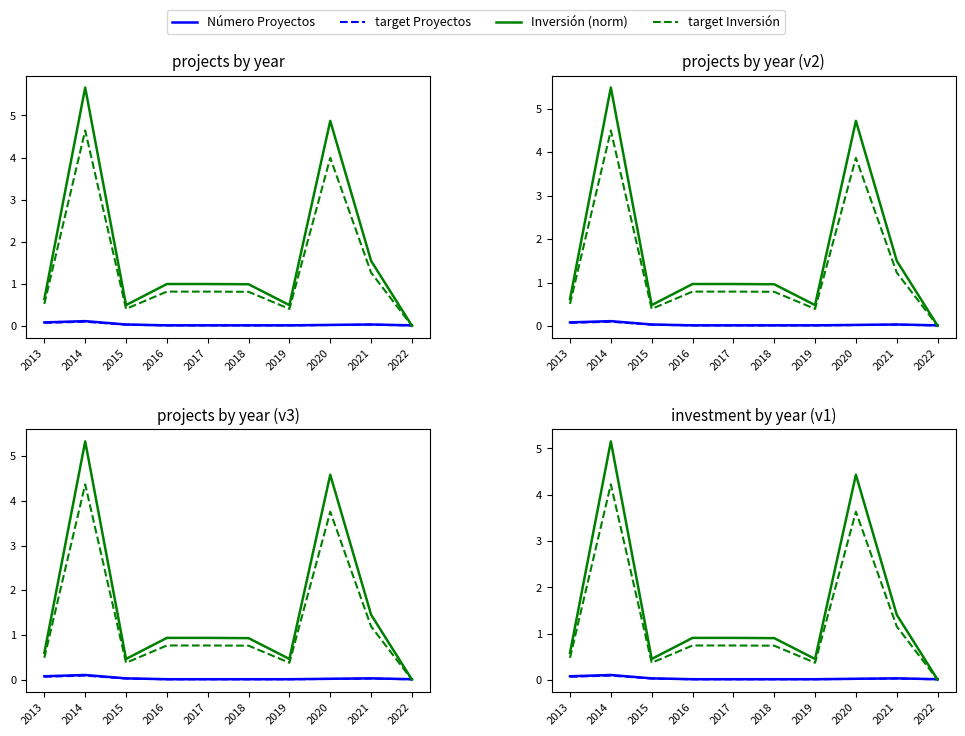

Which label corresponds to the largest value in the chart?

2014